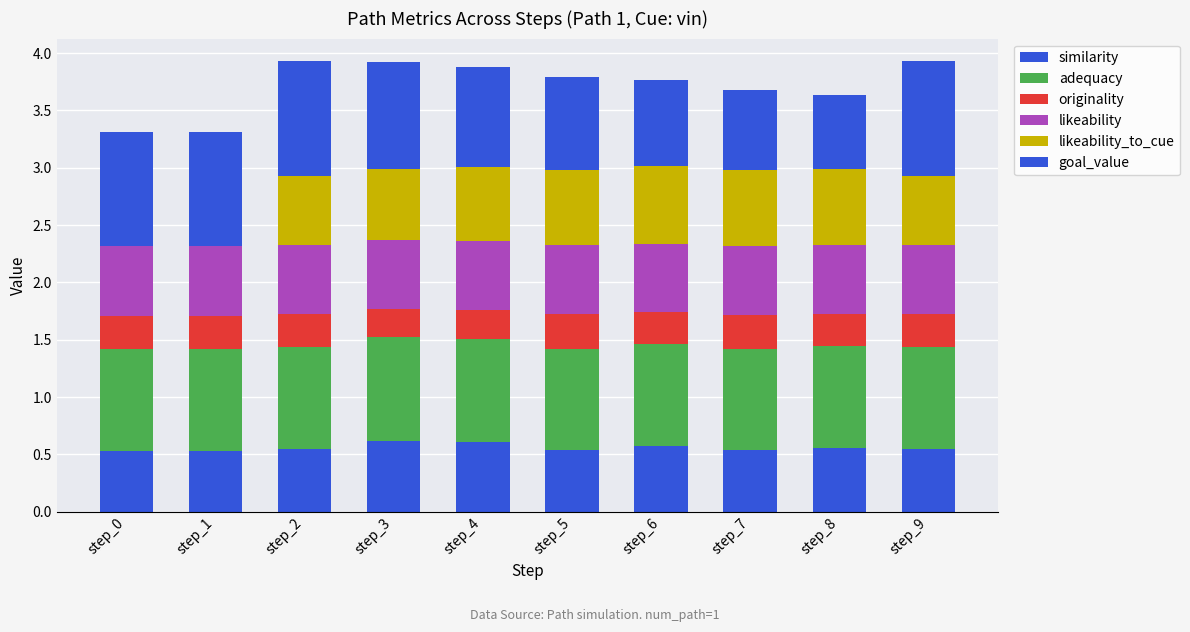

What is the sum of all likeability_to_cue values?

5.1